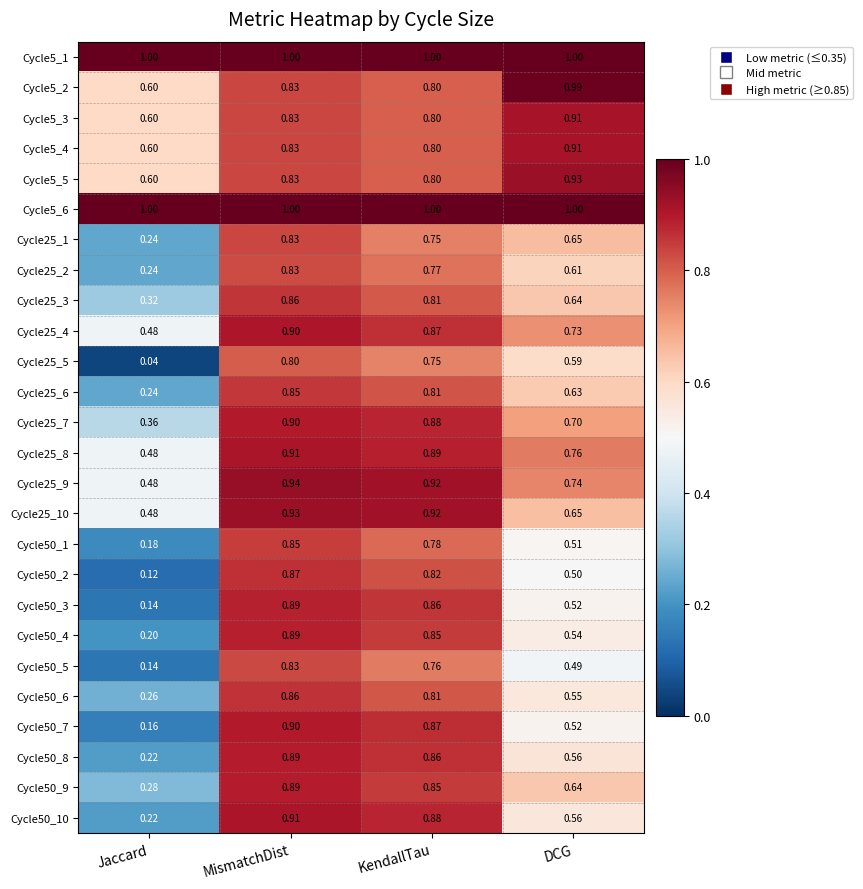

At which label does Cycle50_8 reach its minimum?

Jaccard